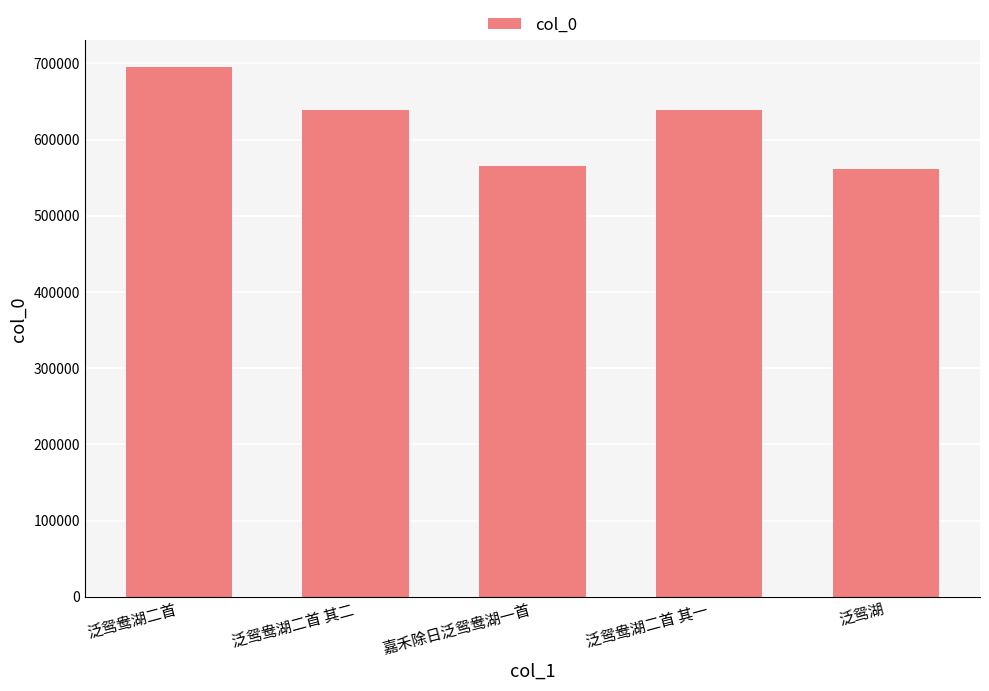

The value at 泛鸳湖 is 884164. True or false?

False